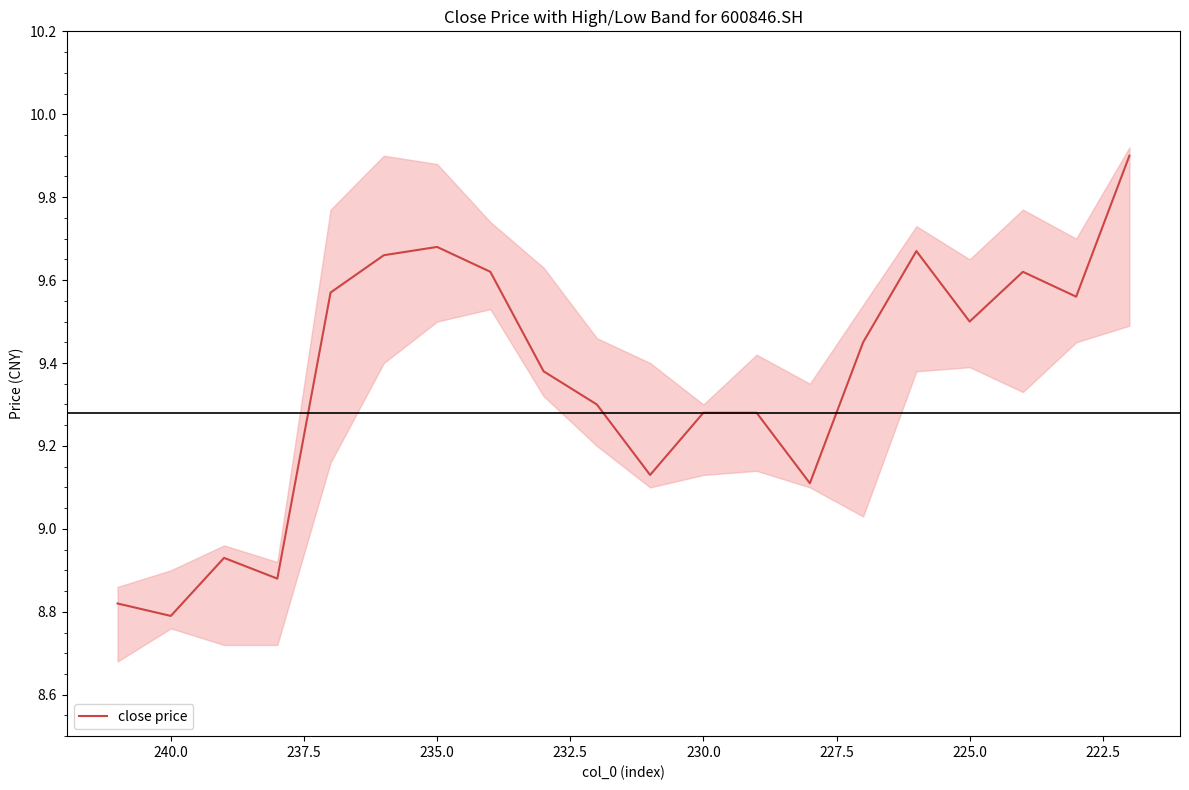

What is the difference between the second highest and second lowest values?

0.9